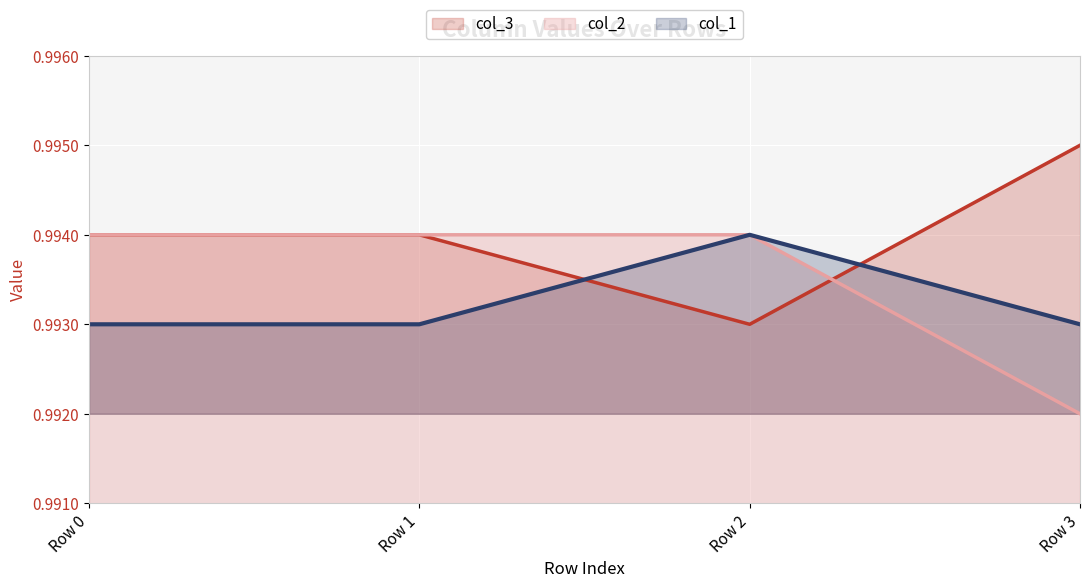

What is the value of the col_1 point at the 1st from the left?

1.0